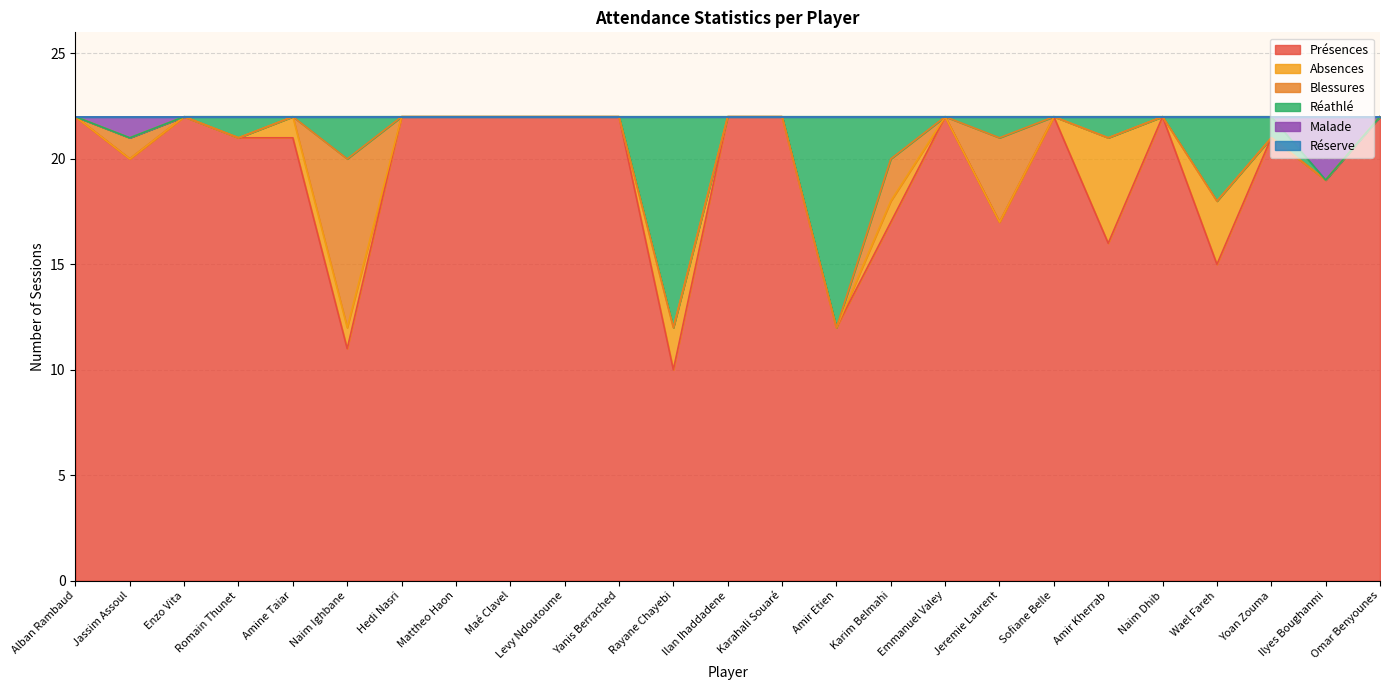

Reading left to right, transcribe all the data shown in this chart.

Présences: Alban Rambaud=22	Jassim Assoul=20	Enzo Vita=22	Romain Thunet=21	Amine Taiar=21	Naim Ighbane=11	Hedi Nasri=22	Mattheo Haon=22	Maé Clavel=22	Levy Ndoutoume=22	Yanis Berrached=22	Rayane Chayebi=10	Ilan Ihaddadene=22	Karahali Souaré=22	Amir Etien=12	Karim Belmahi=17	Emmanuel Valey=22	Jeremie Laurent=17	Sofiane Belle=22	Amir Kherrab=16	Naim Dhib=22	Wael Fareh=15	Yoan Zouma=21	Ilyes Boughanmi=19	Omar Benyounes=22
Absences: Alban Rambaud=0	Jassim Assoul=0	Enzo Vita=0	Romain Thunet=0	Amine Taiar=1	Naim Ighbane=1	Hedi Nasri=0	Mattheo Haon=0	Maé Clavel=0	Levy Ndoutoume=0	Yanis Berrached=0	Rayane Chayebi=2	Ilan Ihaddadene=0	Karahali Souaré=0	Amir Etien=0	Karim Belmahi=1	Emmanuel Valey=0	Jeremie Laurent=0	Sofiane Belle=0	Amir Kherrab=5	Naim Dhib=0	Wael Fareh=3	Yoan Zouma=0	Ilyes Boughanmi=0	Omar Benyounes=0
Blessures: Alban Rambaud=0	Jassim Assoul=1	Enzo Vita=0	Romain Thunet=0	Amine Taiar=0	Naim Ighbane=8	Hedi Nasri=0	Mattheo Haon=0	Maé Clavel=0	Levy Ndoutoume=0	Yanis Berrached=0	Rayane Chayebi=0	Ilan Ihaddadene=0	Karahali Souaré=0	Amir Etien=0	Karim Belmahi=2	Emmanuel Valey=0	Jeremie Laurent=4	Sofiane Belle=0	Amir Kherrab=0	Naim Dhib=0	Wael Fareh=0	Yoan Zouma=0	Ilyes Boughanmi=0	Omar Benyounes=0
Réathlé: Alban Rambaud=0	Jassim Assoul=0	Enzo Vita=0	Romain Thunet=1	Amine Taiar=0	Naim Ighbane=2	Hedi Nasri=0	Mattheo Haon=0	Maé Clavel=0	Levy Ndoutoume=0	Yanis Berrached=0	Rayane Chayebi=10	Ilan Ihaddadene=0	Karahali Souaré=0	Amir Etien=10	Karim Belmahi=2	Emmanuel Valey=0	Jeremie Laurent=1	Sofiane Belle=0	Amir Kherrab=1	Naim Dhib=0	Wael Fareh=4	Yoan Zouma=1	Ilyes Boughanmi=0	Omar Benyounes=0
Malade: Alban Rambaud=0	Jassim Assoul=1	Enzo Vita=0	Romain Thunet=0	Amine Taiar=0	Naim Ighbane=0	Hedi Nasri=0	Mattheo Haon=0	Maé Clavel=0	Levy Ndoutoume=0	Yanis Berrached=0	Rayane Chayebi=0	Ilan Ihaddadene=0	Karahali Souaré=0	Amir Etien=0	Karim Belmahi=0	Emmanuel Valey=0	Jeremie Laurent=0	Sofiane Belle=0	Amir Kherrab=0	Naim Dhib=0	Wael Fareh=0	Yoan Zouma=0	Ilyes Boughanmi=3	Omar Benyounes=0
Réserve: Alban Rambaud=0	Jassim Assoul=0	Enzo Vita=0	Romain Thunet=0	Amine Taiar=0	Naim Ighbane=0	Hedi Nasri=0	Mattheo Haon=0	Maé Clavel=0	Levy Ndoutoume=0	Yanis Berrached=0	Rayane Chayebi=0	Ilan Ihaddadene=0	Karahali Souaré=0	Amir Etien=0	Karim Belmahi=0	Emmanuel Valey=0	Jeremie Laurent=0	Sofiane Belle=0	Amir Kherrab=0	Naim Dhib=0	Wael Fareh=0	Yoan Zouma=0	Ilyes Boughanmi=0	Omar Benyounes=0